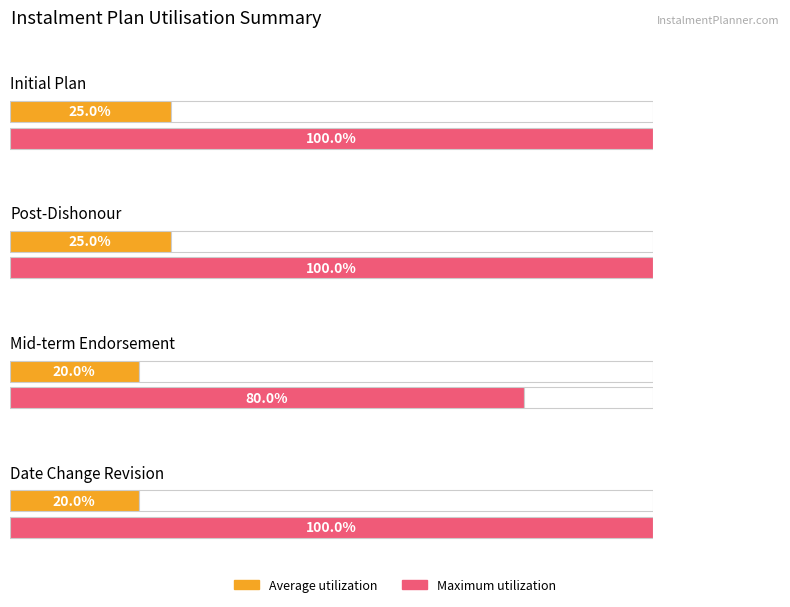

True or false: After 4th Dishonour Amount has a value of 137.1 at 9.

False